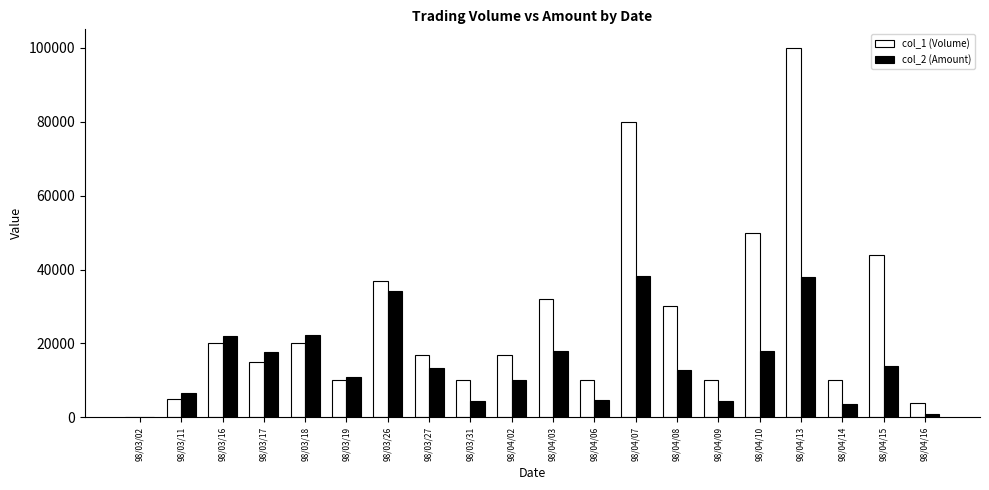

Which series changed the most between 98/03/19 and 98/04/08?

col_1 (Volume)